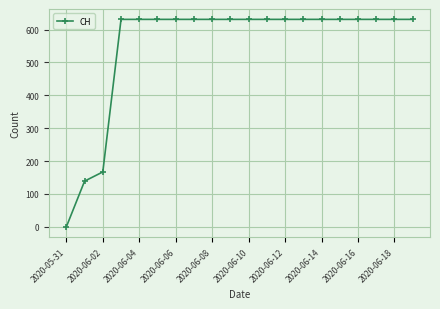

How many data points are less than 631?

3